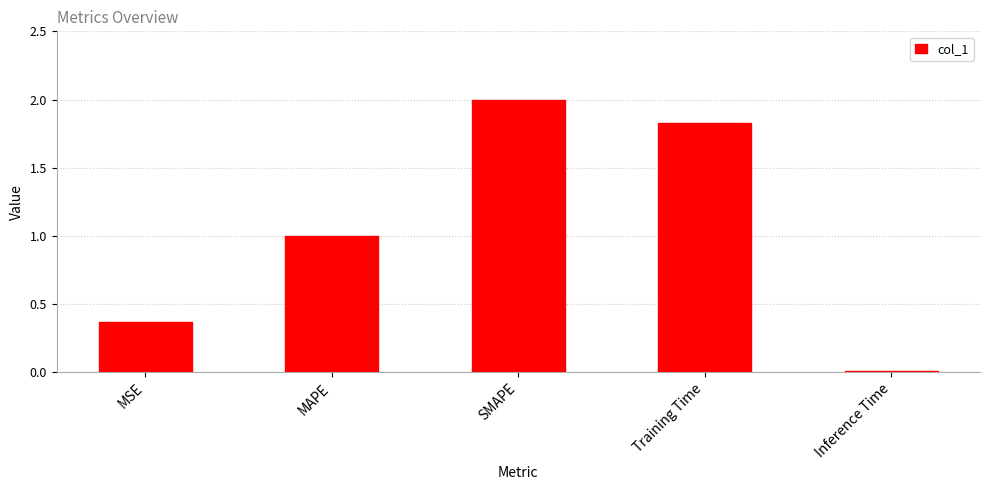

List the labels in order of value, largest first.

SMAPE, Training Time, MAPE, MSE, Inference Time